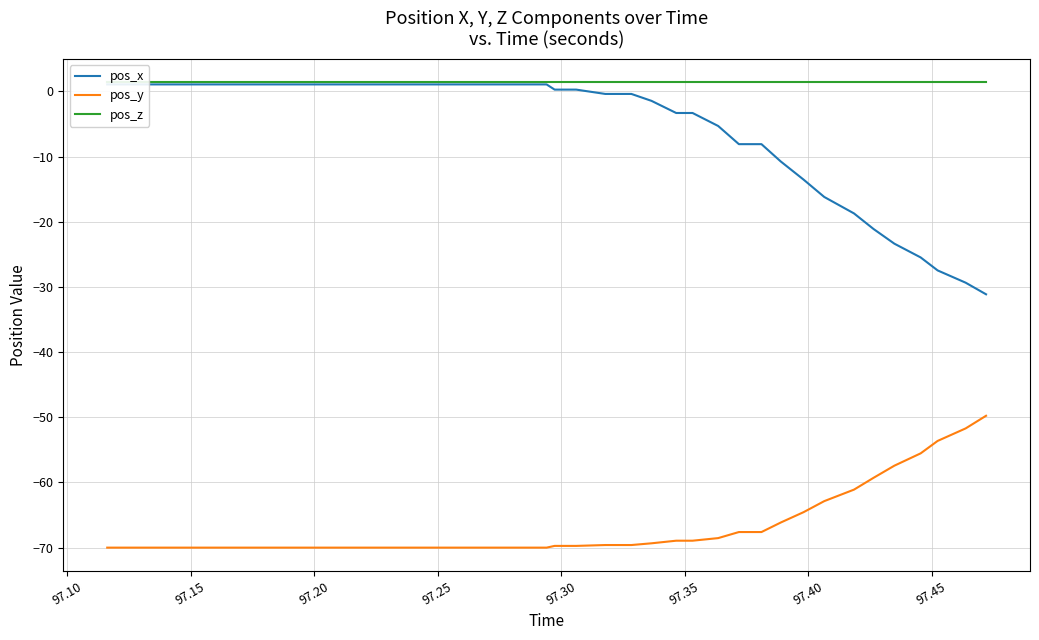

How many negative values does the pos_x series have?

18